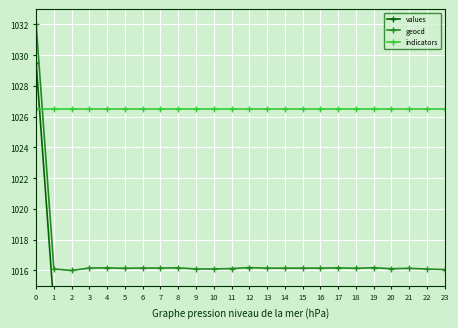

What are all the series names shown in the legend?

values, geocd, indicators